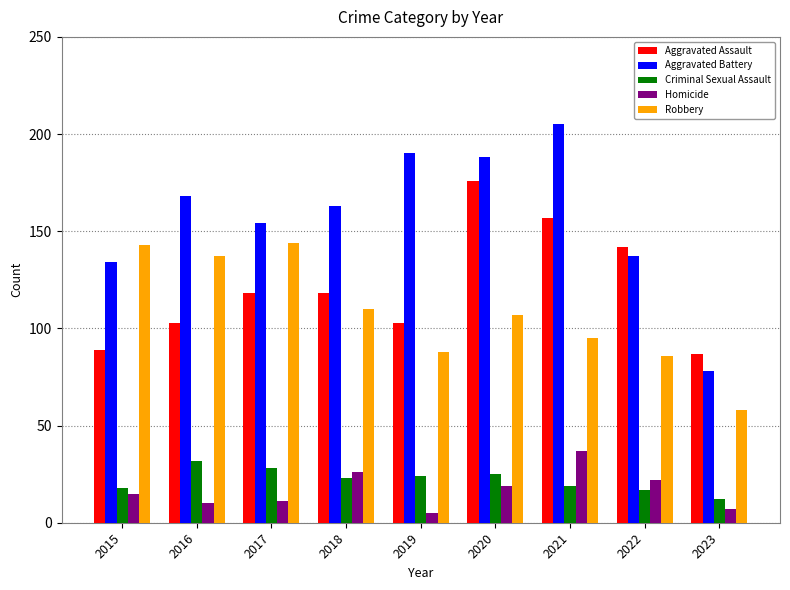

Reading left to right, transcribe all the data shown in this chart.

Aggravated Assault: 89	103	118	118	103	176	157	142	87
Aggravated Battery: 134	168	154	163	190	188	205	137	78
Criminal Sexual Assault: 18	32	28	23	24	25	19	17	12
Homicide: 15	10	11	26	5	19	37	22	7
Robbery: 143	137	144	110	88	107	95	86	58